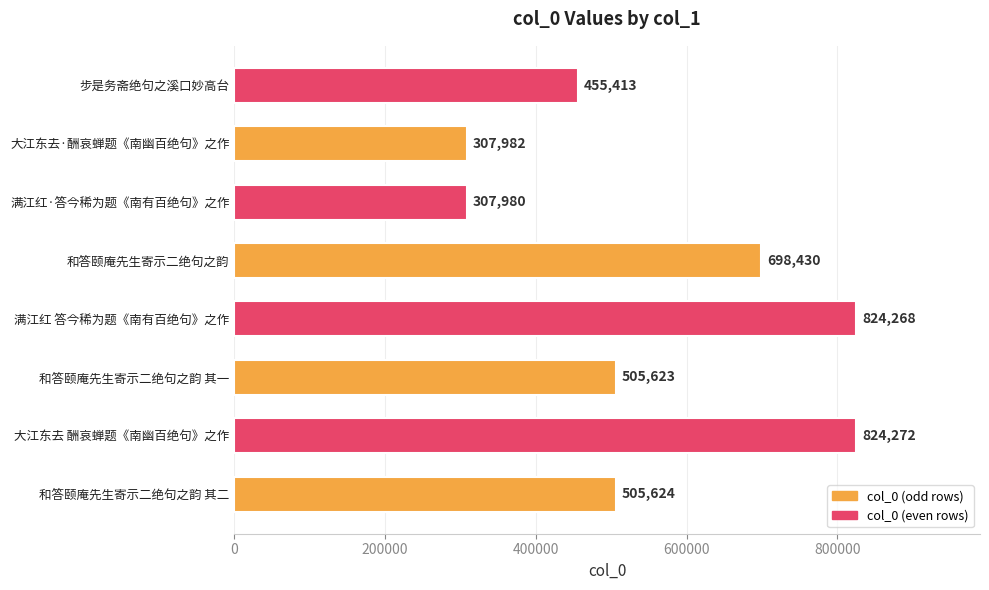

Which category has the highest value across all series?

大江东去 酬哀蝉题《南幽百绝句》之作